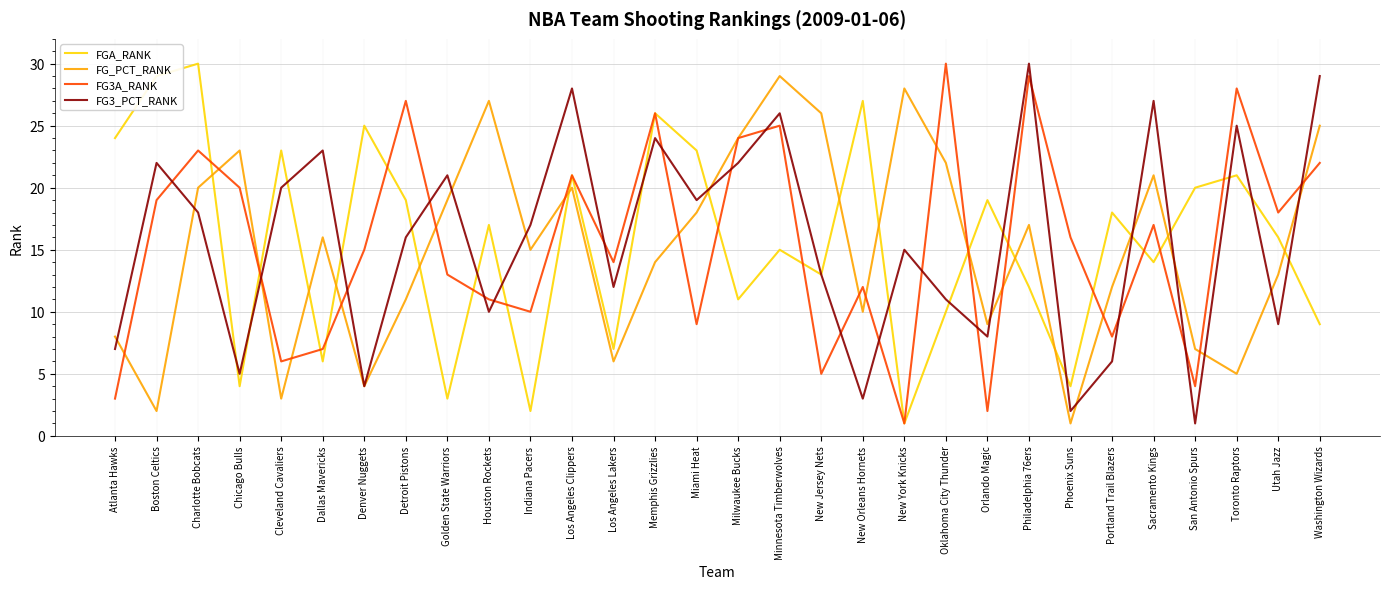

Does the chart have visible grid lines?

Yes